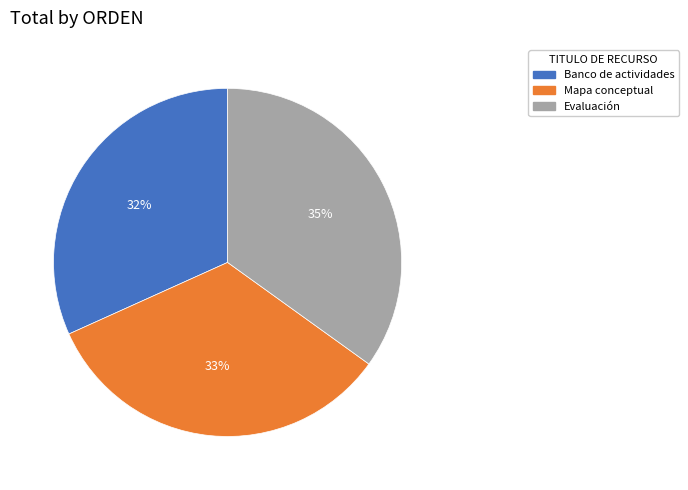

To the nearest percent, what is the difference between the largest and smallest slice percentages?

3%